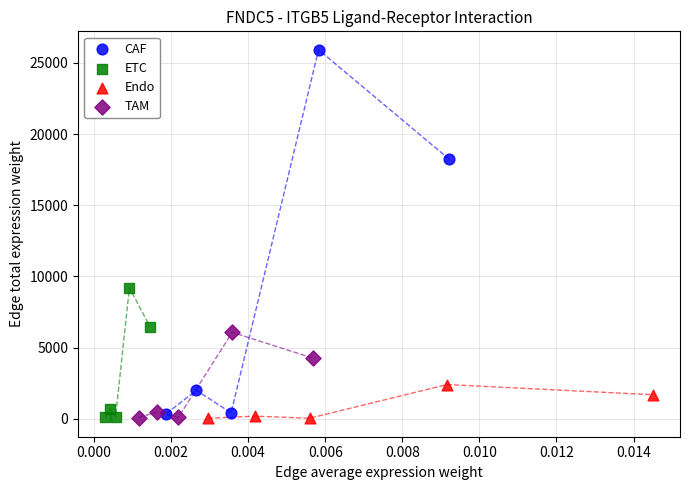

Which series has the widest spread of Y values?

CAF